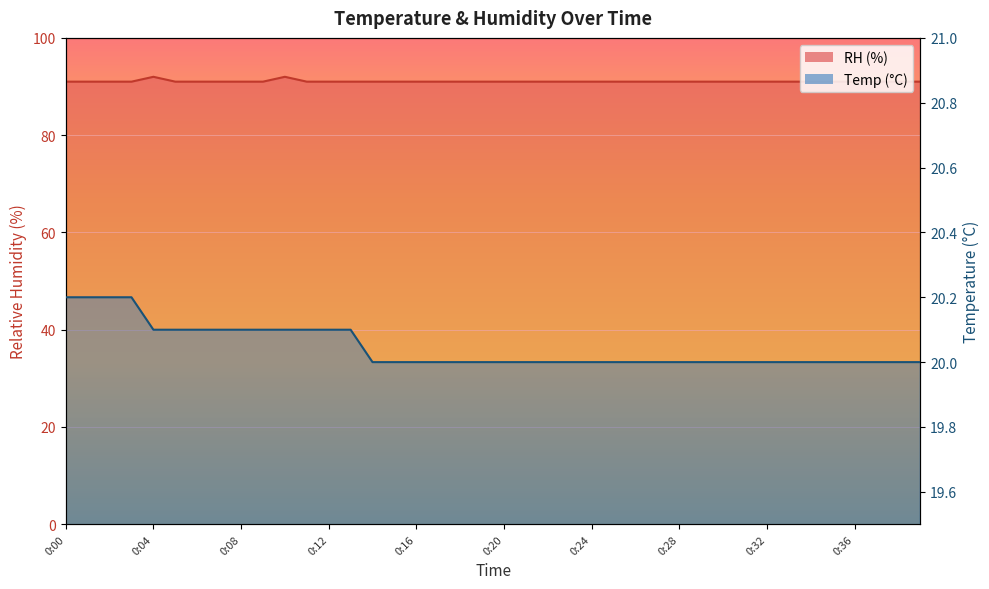

Reading left to right, what are all the values shown in this chart?

RH line: 91.0	91.0	91.0	91.0	92.0	91.0	91.0	91.0	91.0	91.0	92.0	91.0	91.0	91.0	91.0	91.0	91.0	91.0	91.0	91.0	91.0	91.0	91.0	91.0	91.0	91.0	91.0	91.0	91.0	91.0	91.0	91.0	91.0	91.0	91.0	91.0	91.0	91.0	91.0	91.0
Temp line: 20.2	20.2	20.2	20.2	20.1	20.1	20.1	20.1	20.1	20.1	20.1	20.1	20.1	20.1	20.0	20.0	20.0	20.0	20.0	20.0	20.0	20.0	20.0	20.0	20.0	20.0	20.0	20.0	20.0	20.0	20.0	20.0	20.0	20.0	20.0	20.0	20.0	20.0	20.0	20.0